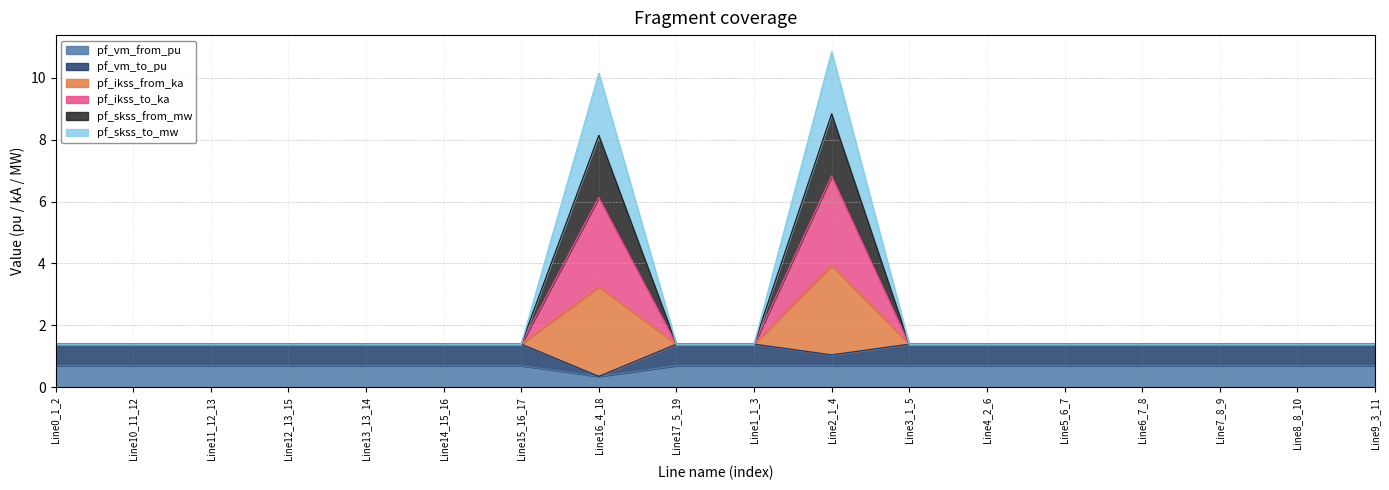

Which label corresponds to the smallest value in the chart?

Line16_4_18